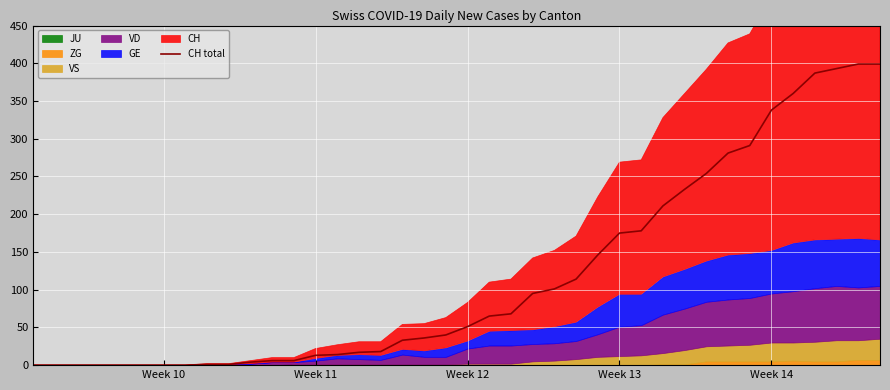

True or false: the data has more than 0 interior local peaks.

False